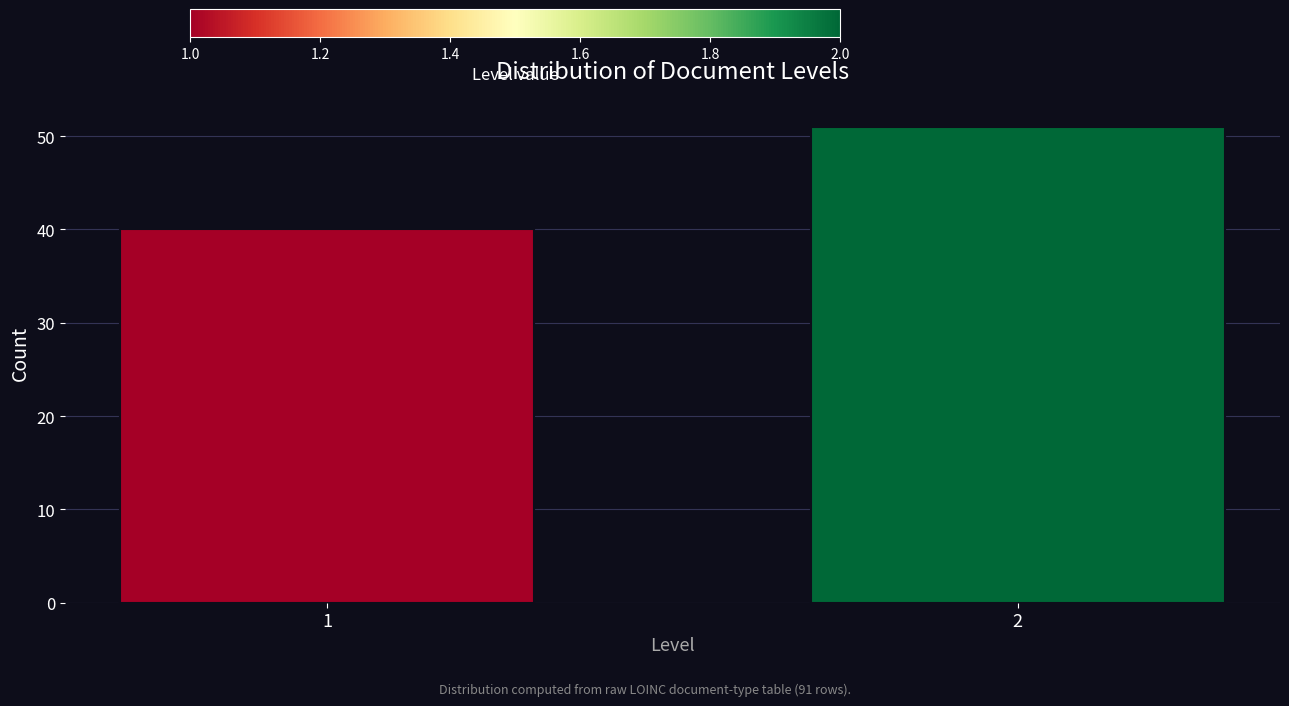

Reading right to left, what are all the values shown in this chart?

2=51	1=40